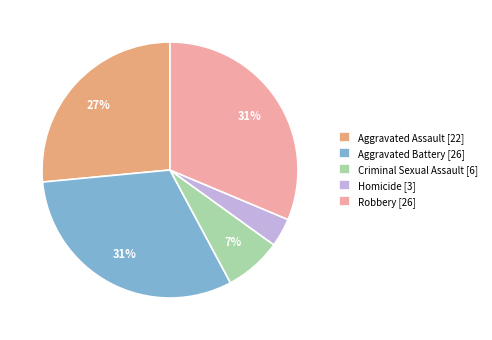

To the nearest percent, what percentage of the pie is Criminal Sexual Assault?

7%